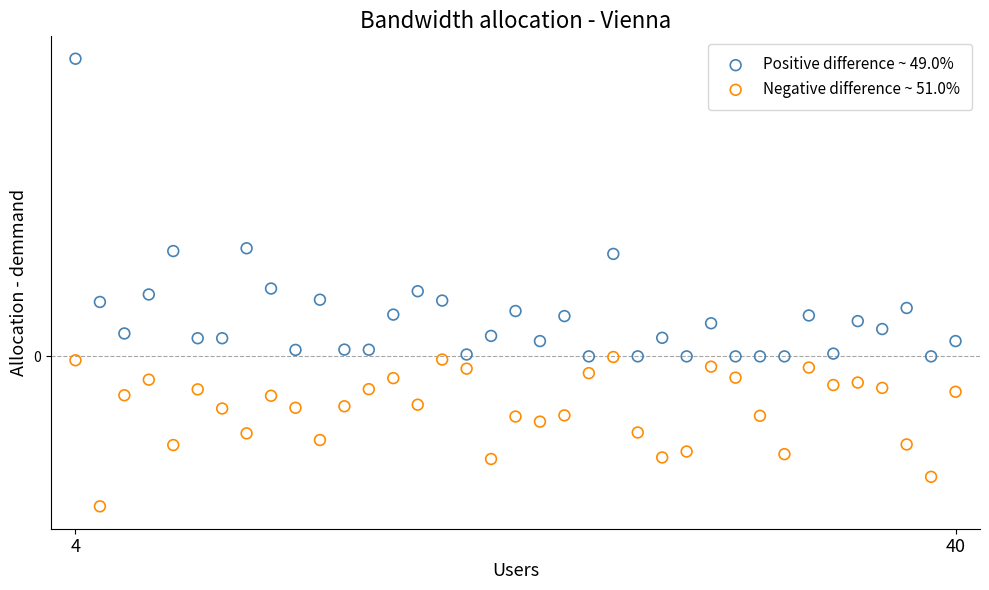

Which series reaches the minimum Y coordinate?

Negative difference ~ 51.0%